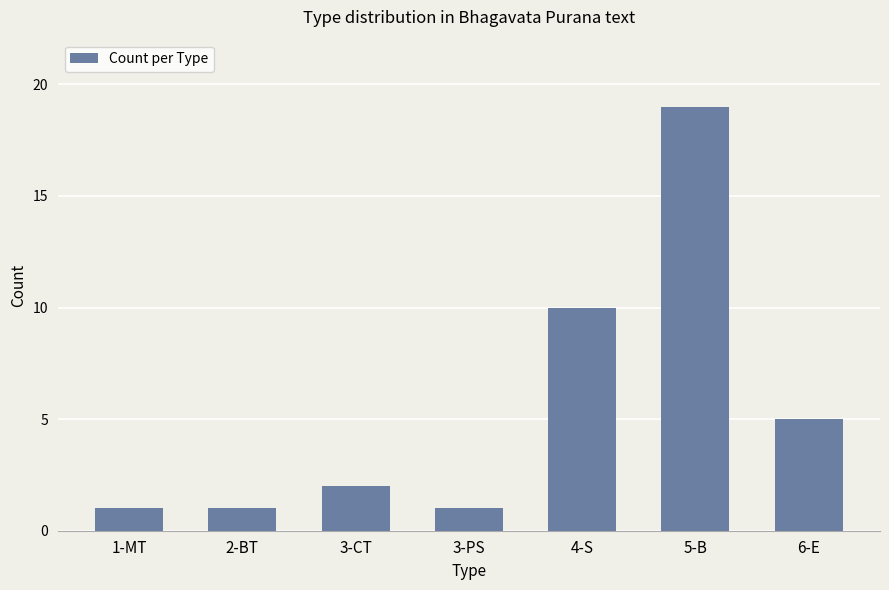

What is the change in value from 2-BT to 5-B?

+18